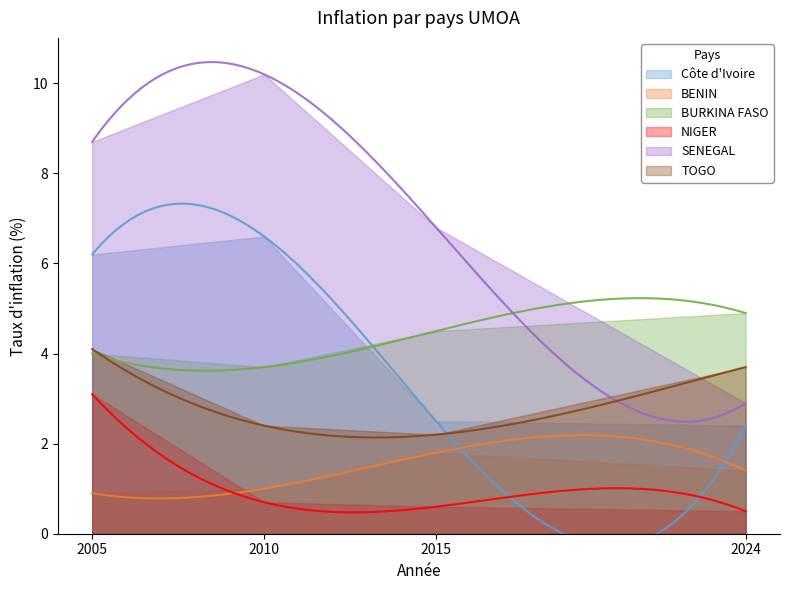

How many data points in TOGO are above 3?

2